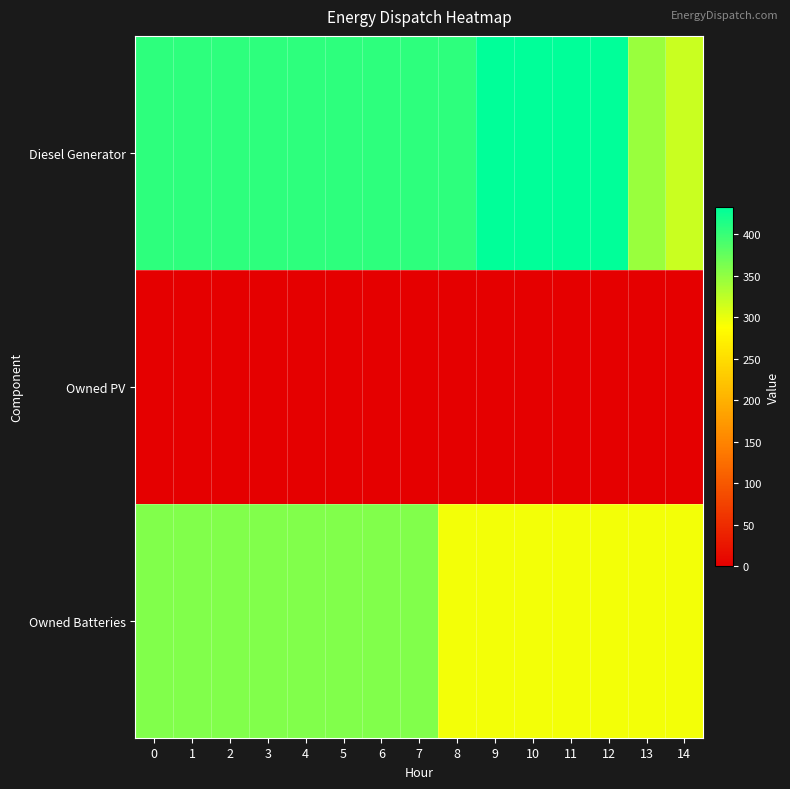

What is the difference between the highest and lowest values at 0?

405